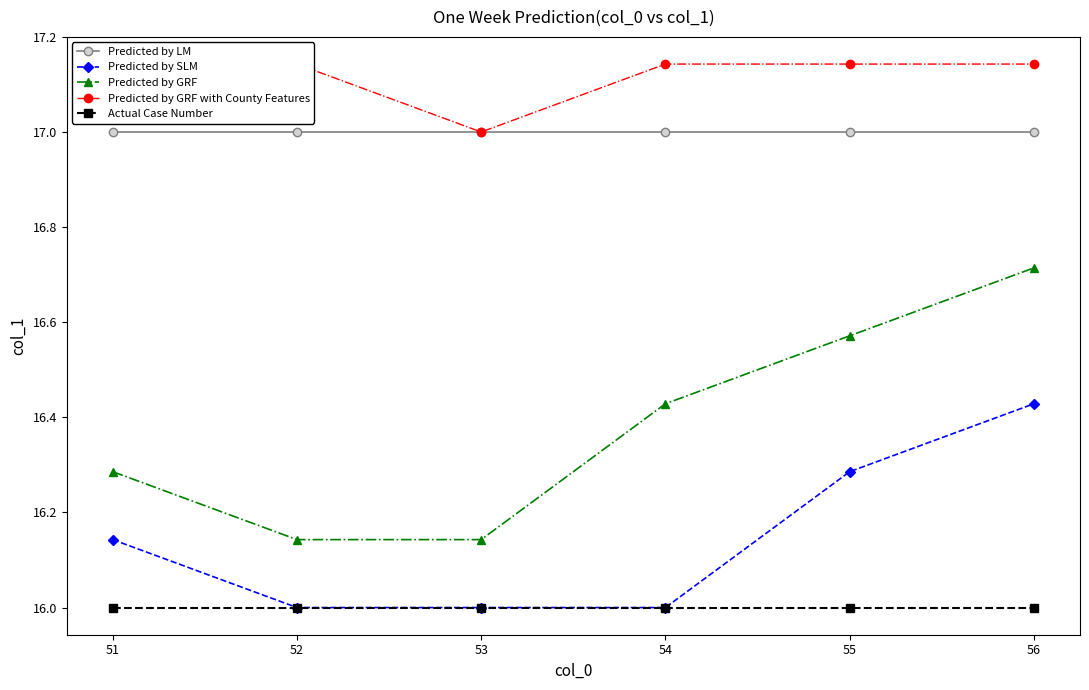

What are all the series names shown in the legend?

Predicted by LM, Predicted by SLM, Predicted by GRF, Predicted by GRF with County Features, Actual Case Number